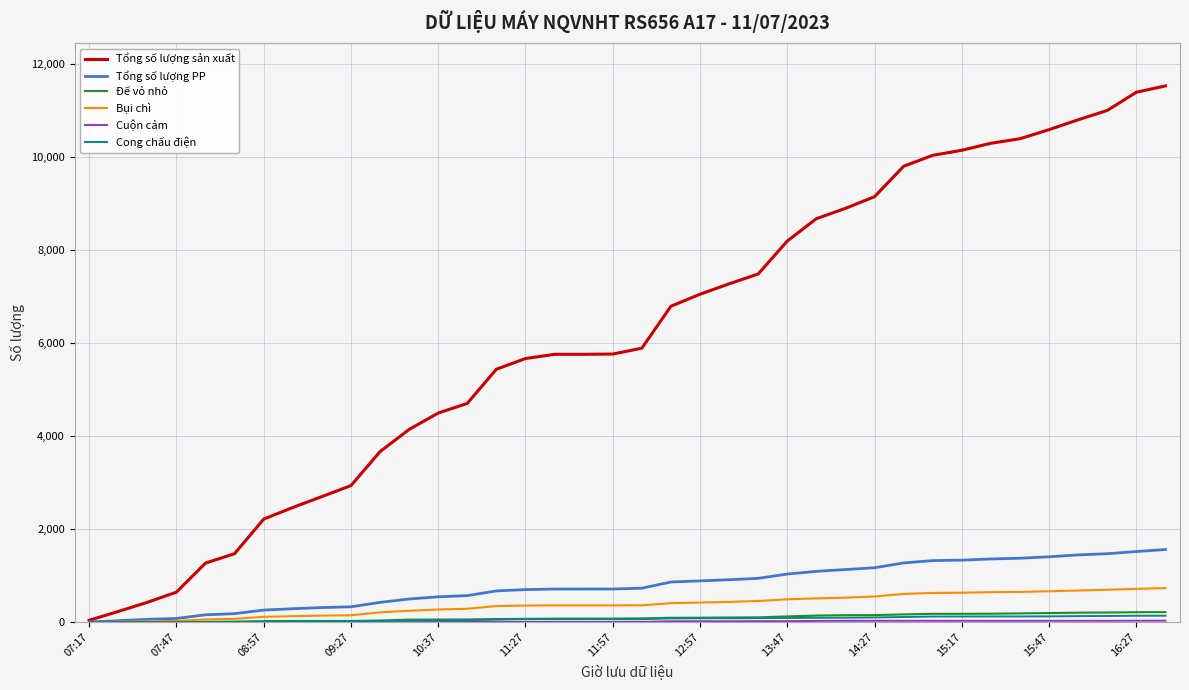

Which series has the largest total across all categories?

Tổng số lượng sản xuất